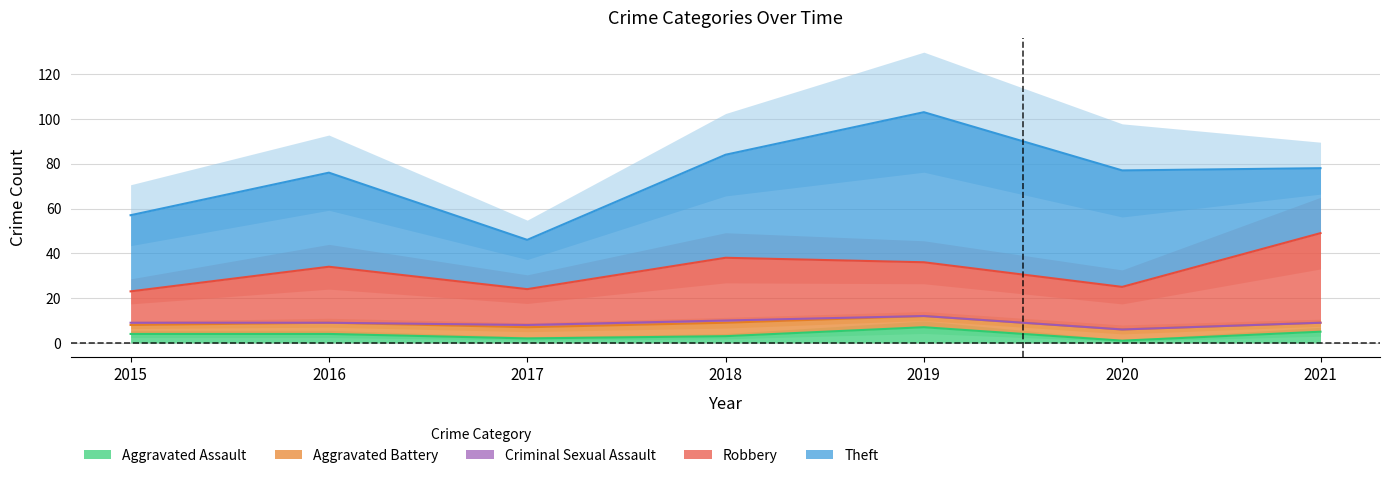

True or false: Criminal Sexual Assault and Aggravated Assault intersect in this chart.

False